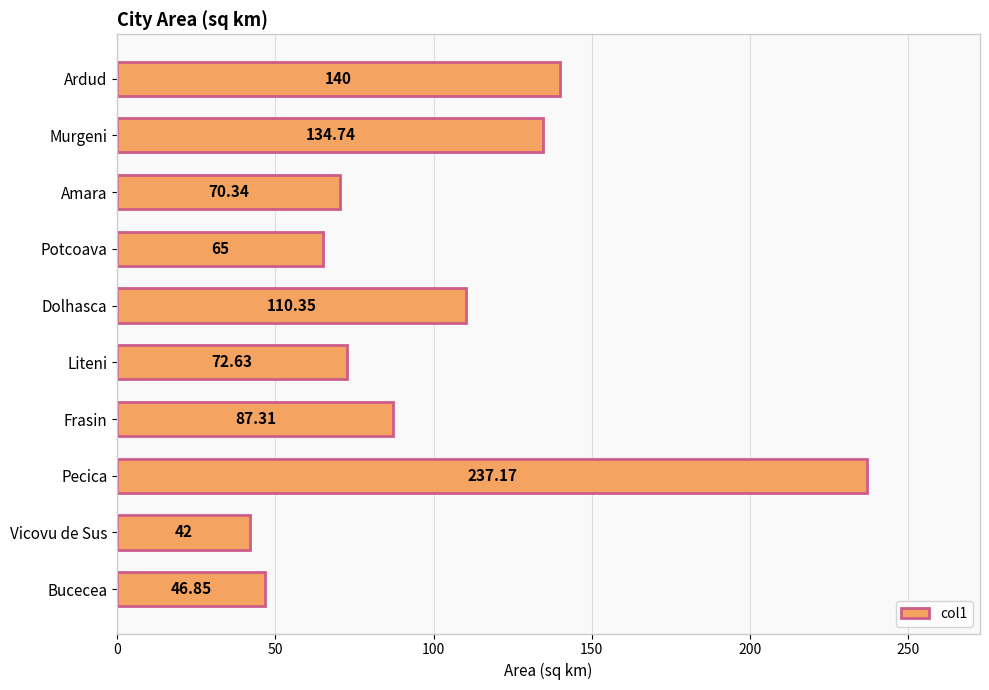

What is the change in value from Liteni to Dolhasca?

+37.7